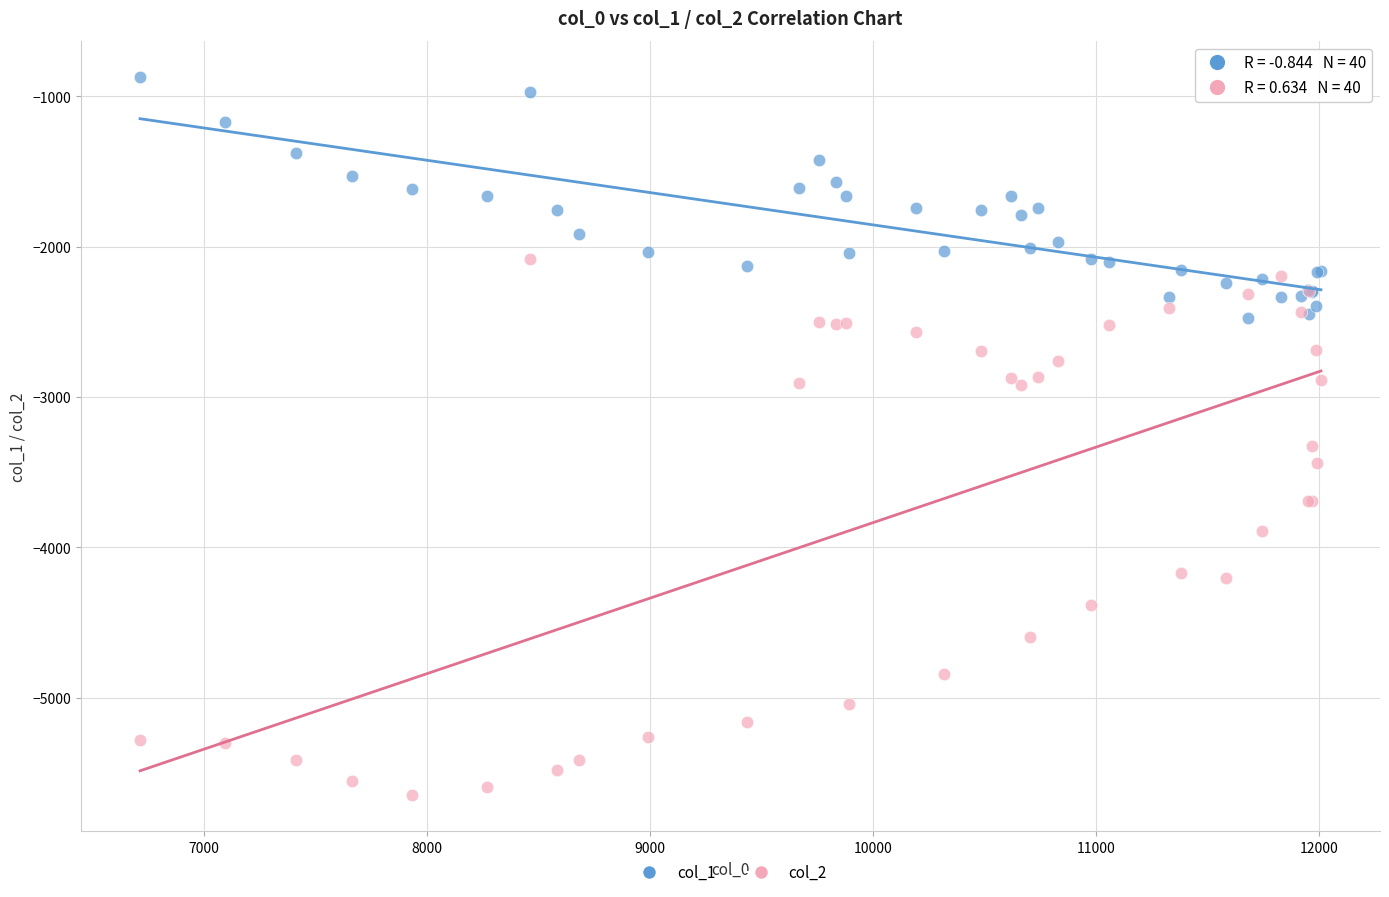

Across all series, what Y value is closest to -3259?

-3325